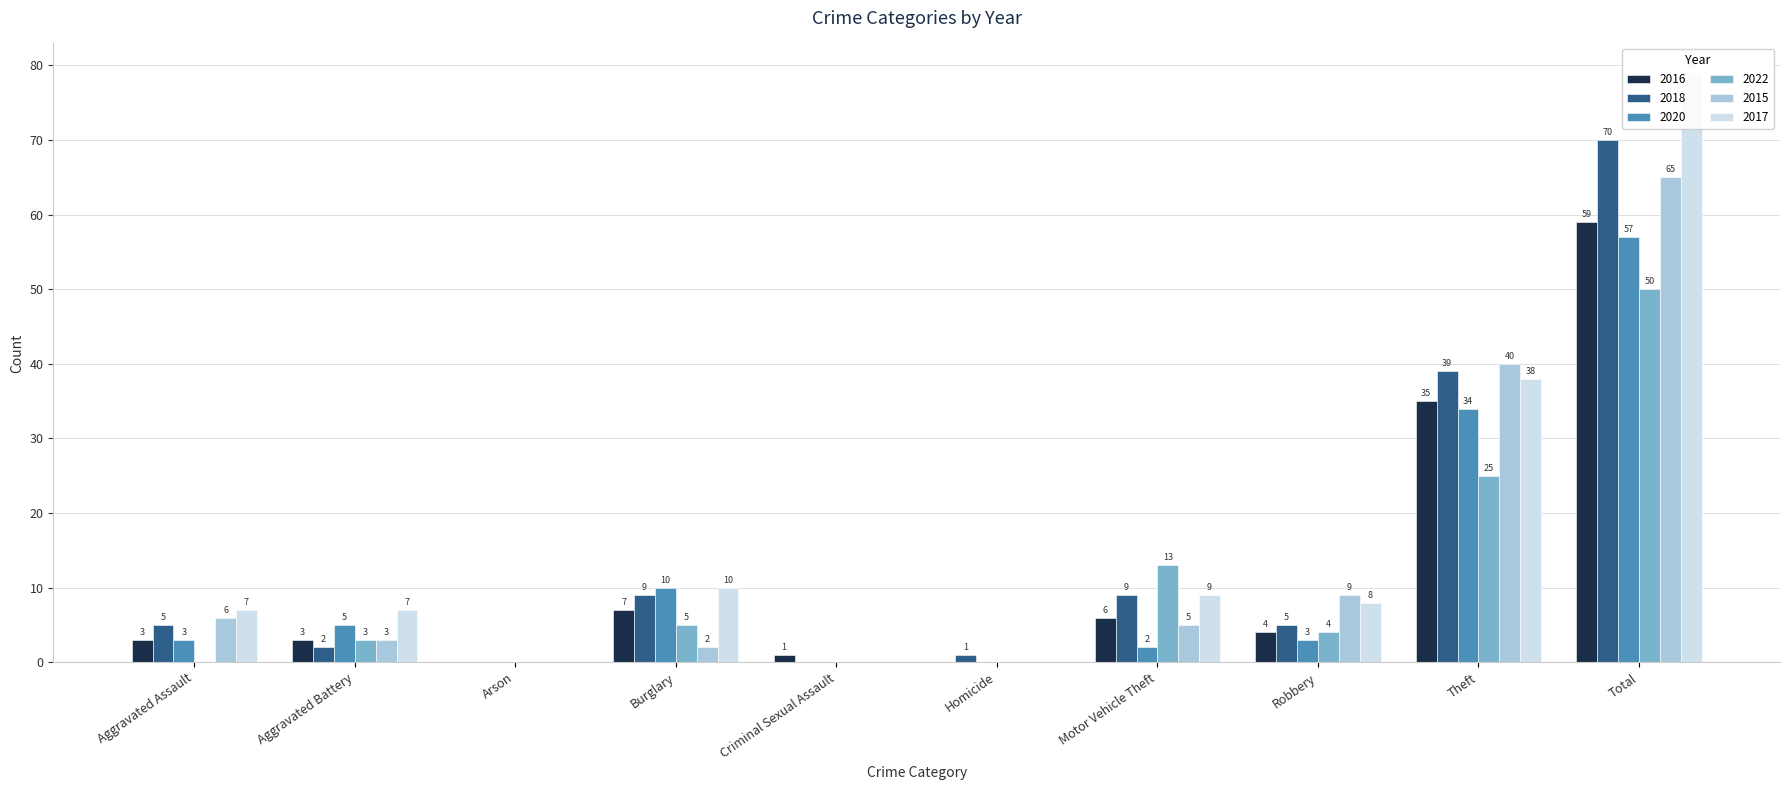

Reading left to right, what are all the values shown in this chart?

2016: 3	3	0	7	1	0	6	4	35	59
2018: 5	2	0	9	0	1	9	5	39	70
2020: 3	5	0	10	0	0	2	3	34	57
2022: 0	3	0	5	0	0	13	4	25	50
2015: 6	3	0	2	0	0	5	9	40	65
2017: 7	7	0	10	0	0	9	8	38	79